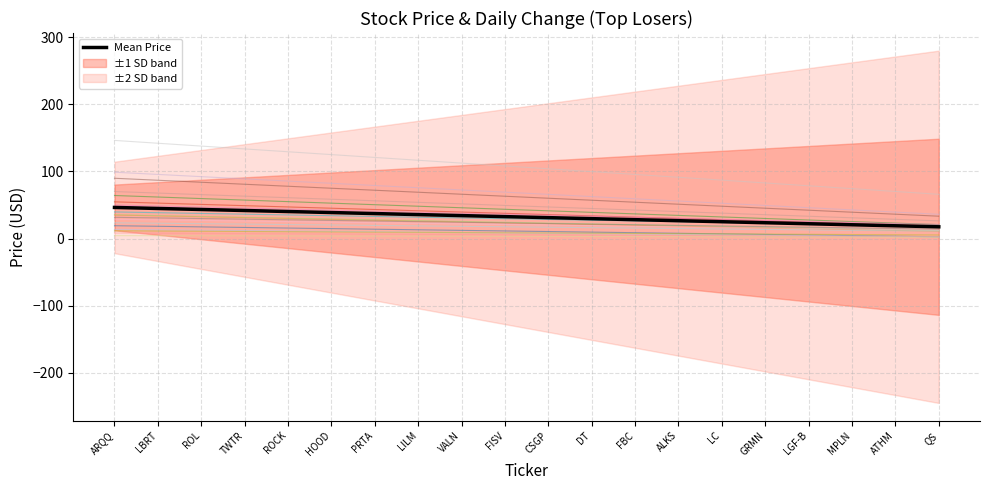

How many data points in Change are less than -4?

11